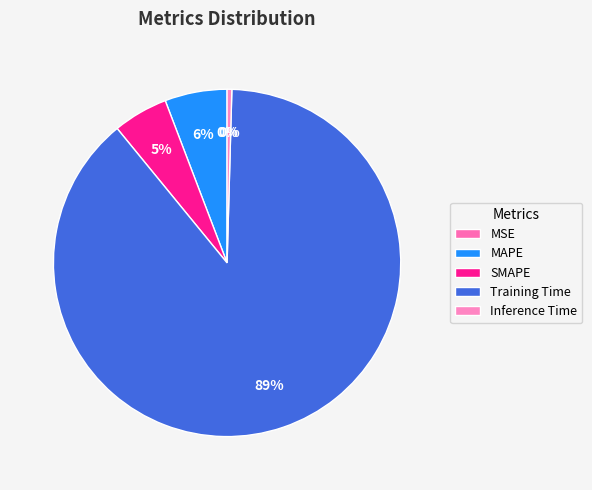

To the nearest percent, what is the difference between the MAPE and MSE slice percentages?

6%